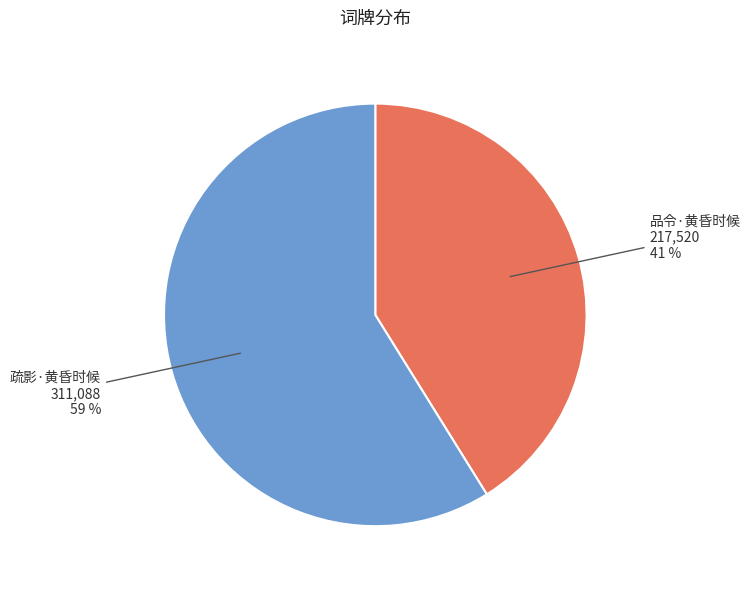

Does any single category account for the majority?

Yes